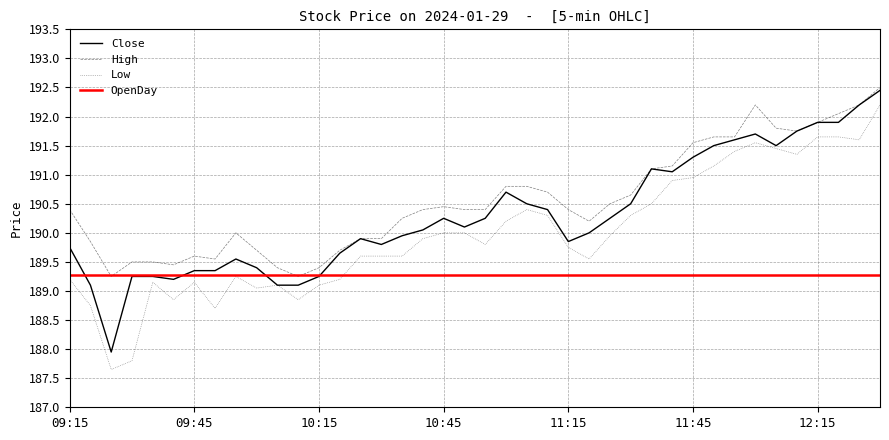

What are all the series names shown in the legend?

Close, High, Low, OpenDay